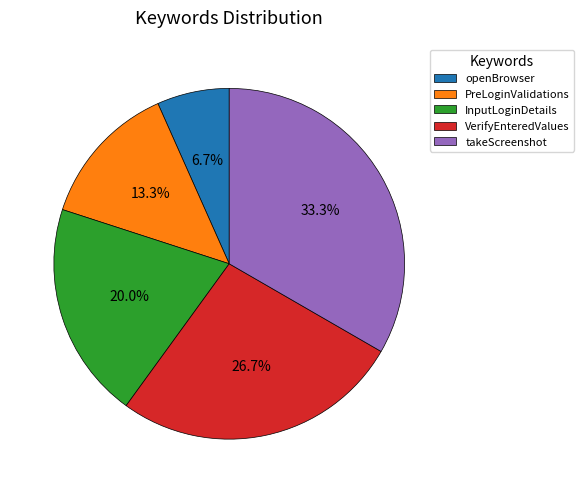

Which category has the biggest portion of the pie?

takeScreenshot